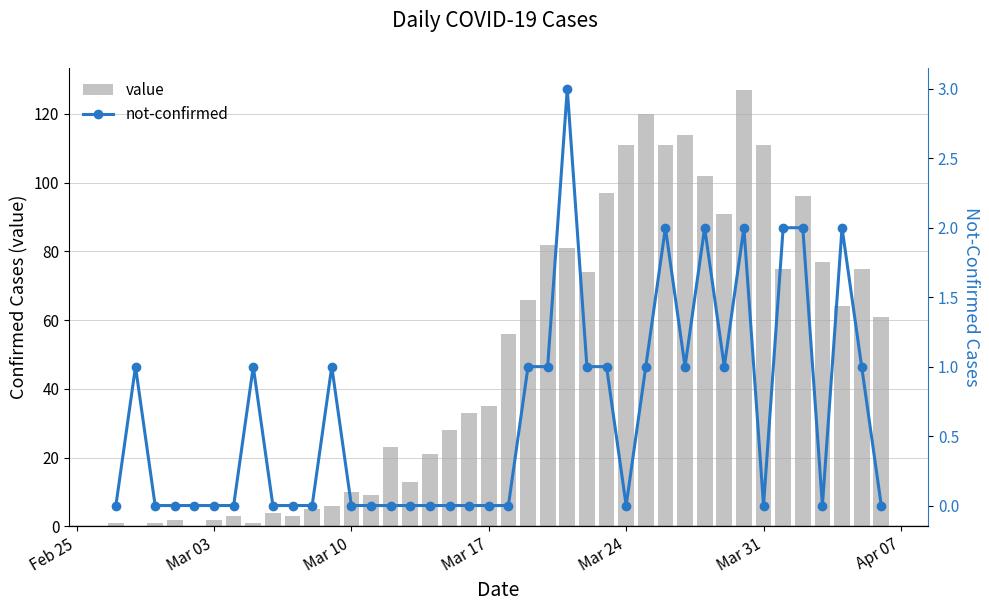

What is the sum of all value values?

1991